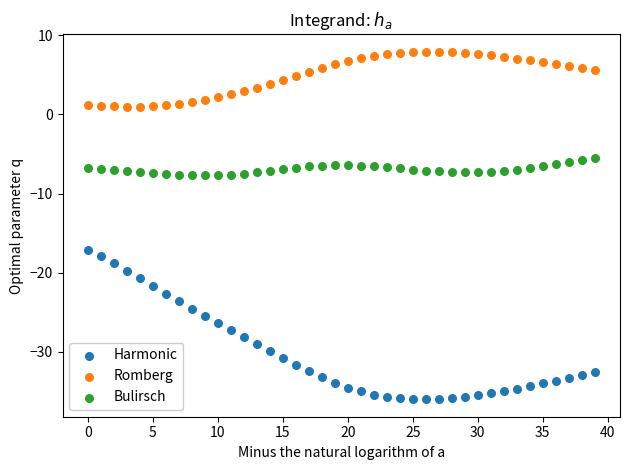

Across all series, what Y value is closest to -14?

-17.1